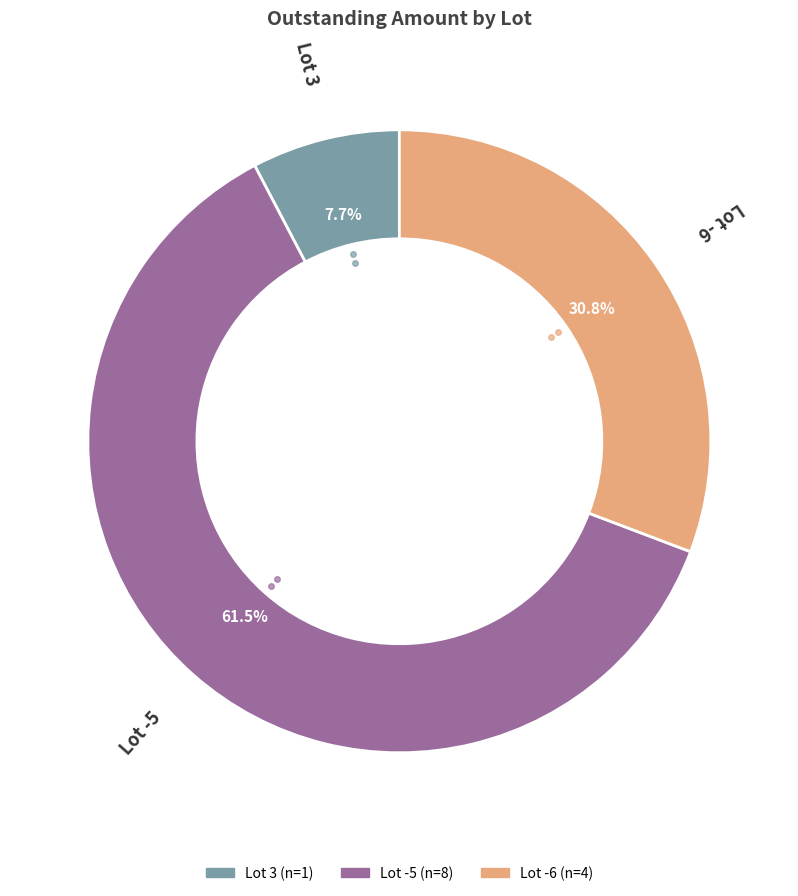

To the nearest percent, what is the average slice percentage?

33%